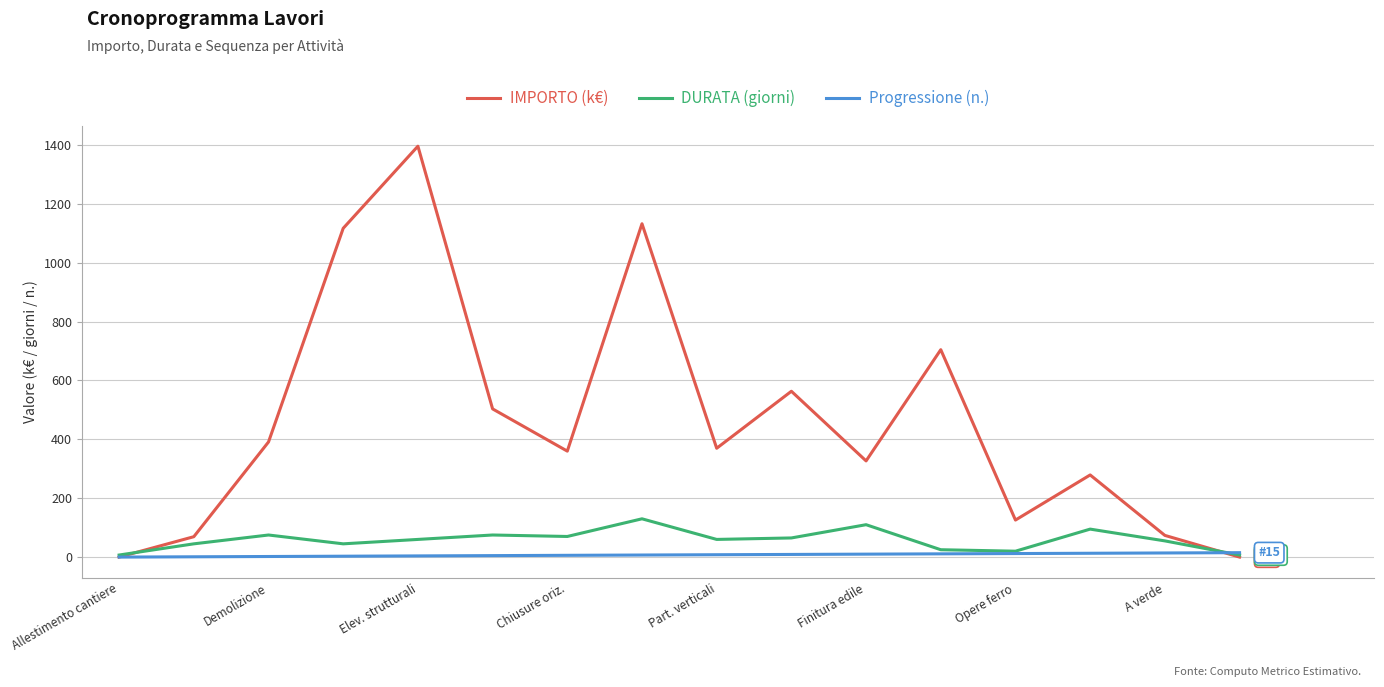

Does the chart display data point markers on the line(s)?

No